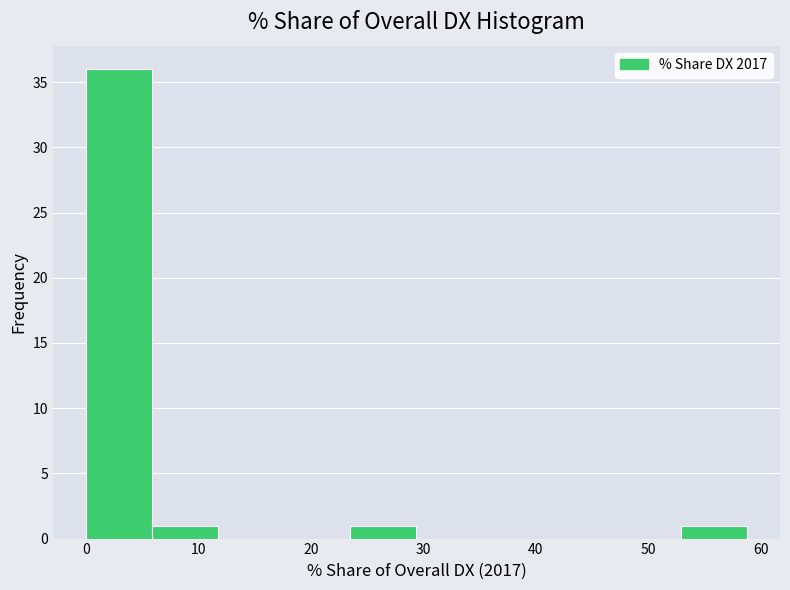

Reading left to right, list every bar in this chart as the range it spans on the x-axis followed by its height. Neither the bar edges nor the heights are printed on the chart, so give them approximately, as read against the axes.

0 to 6: 36
6 to 12: 1
12 to 18: 0
18 to 24: 0
24 to 29: 1
29 to 35: 0
35 to 41: 0
41 to 47: 0
47 to 53: 0
53 to 59: 1